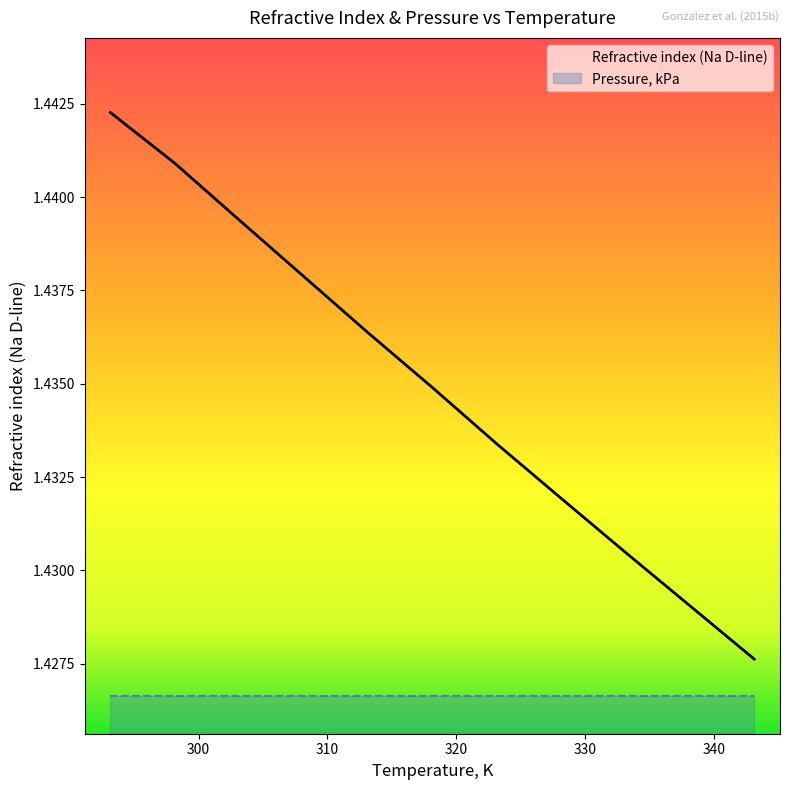

The value at 313.15 is 0.3. True or false?

False